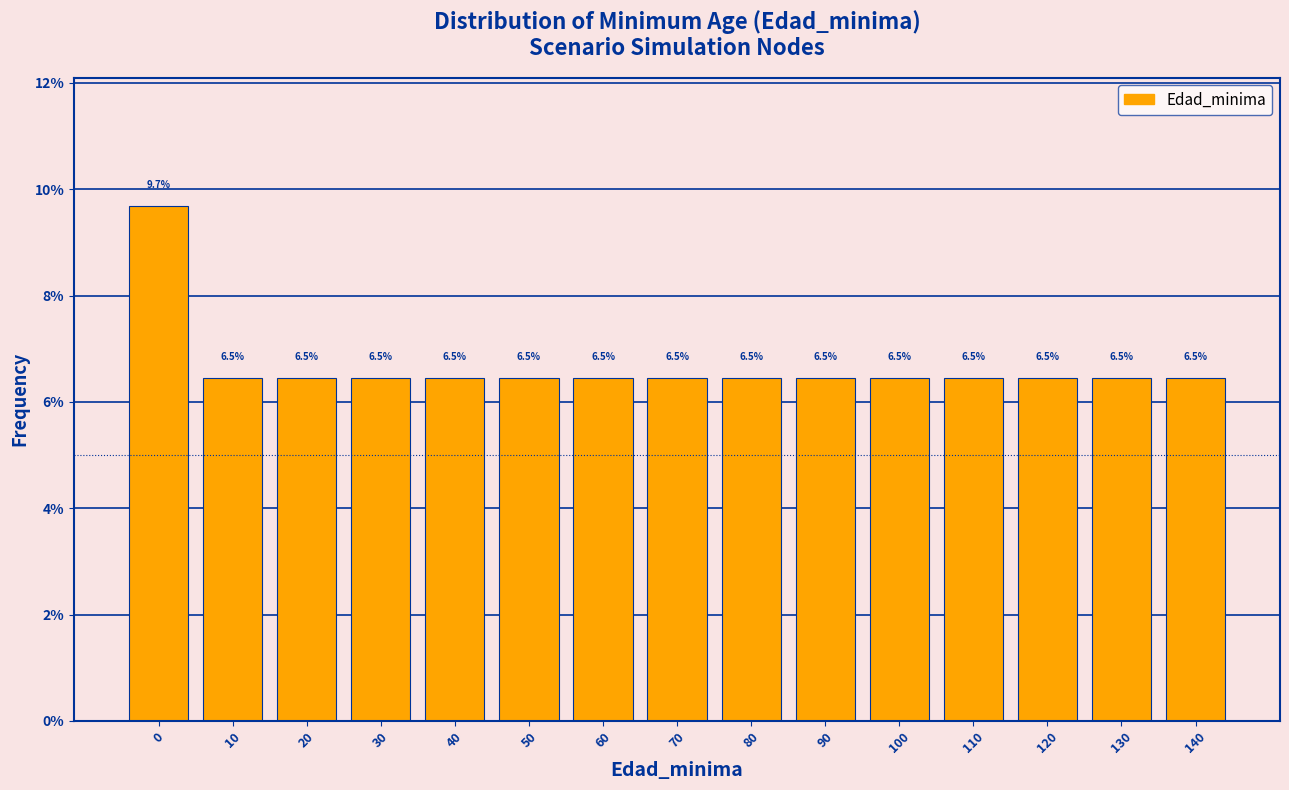

Which range on the x-axis has the tallest bar?

-5 to 5